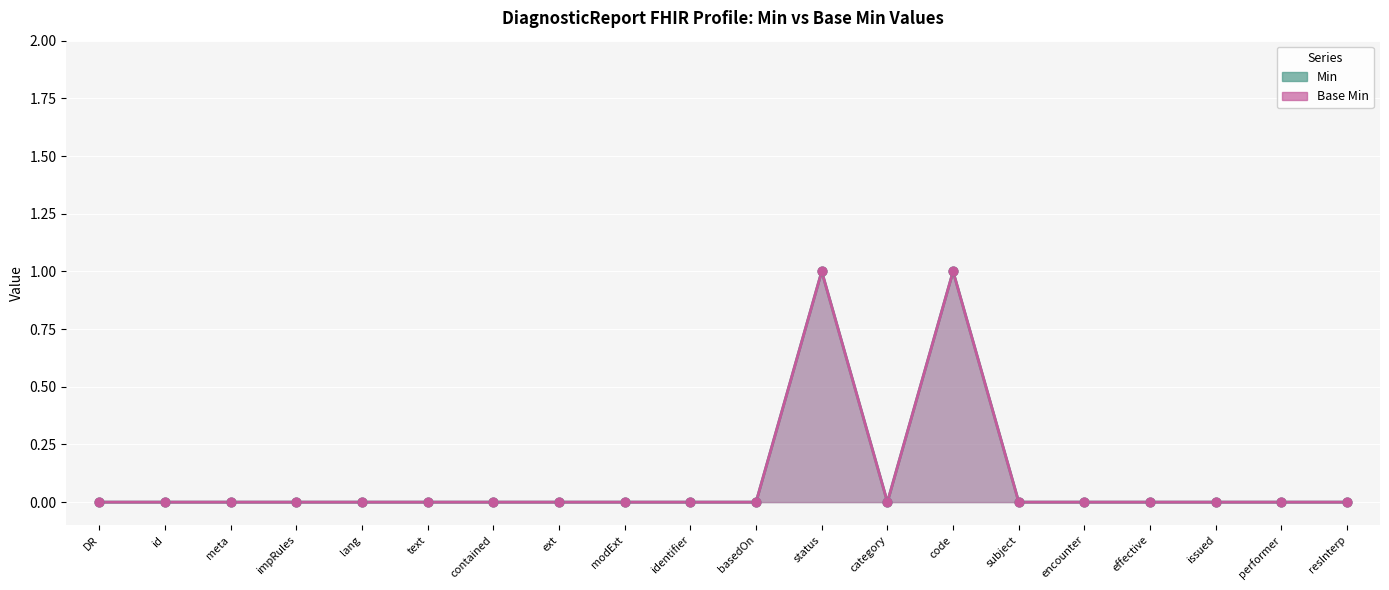

Which series reaches the maximum Y coordinate?

Min